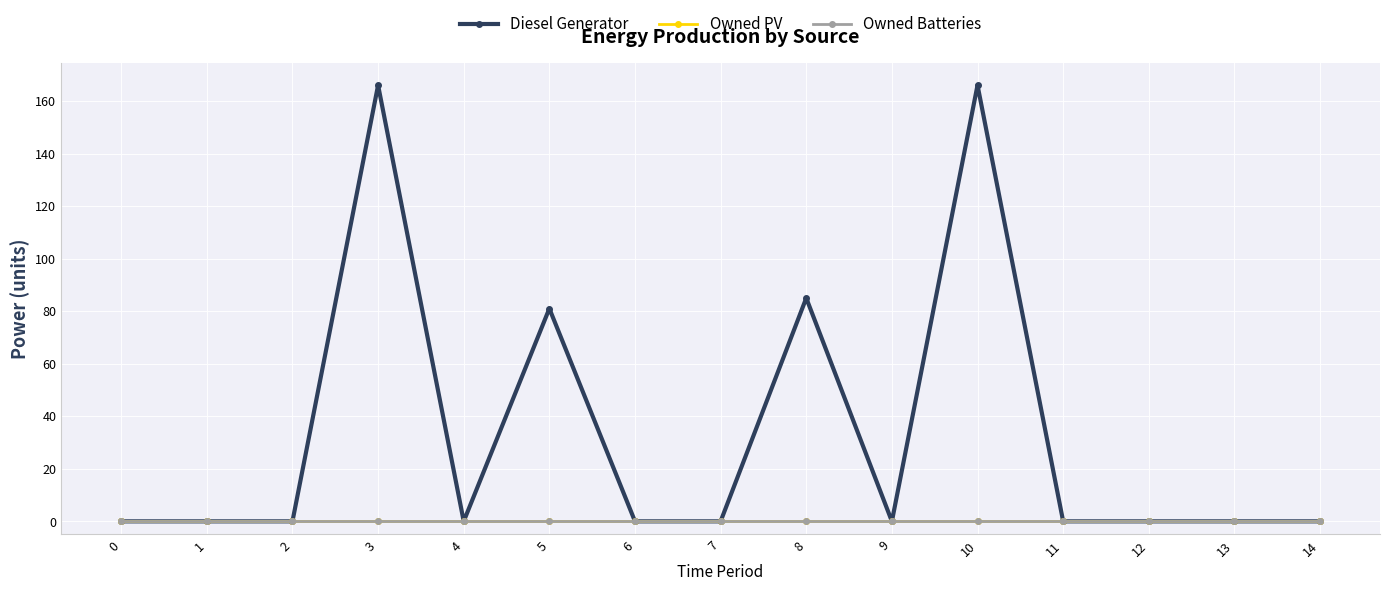

Reading left to right, transcribe all the data shown in this chart.

Diesel Generator: 0	0	0	166	0	81	0	0	85	0	166	0	0	0	0
Owned PV: 0	0	0	0	0	0	0	0	0	0	0	0	0	0	0
Owned Batteries: 0	0	0	0	0	0	0	0	0	0	0	0	0	0	0